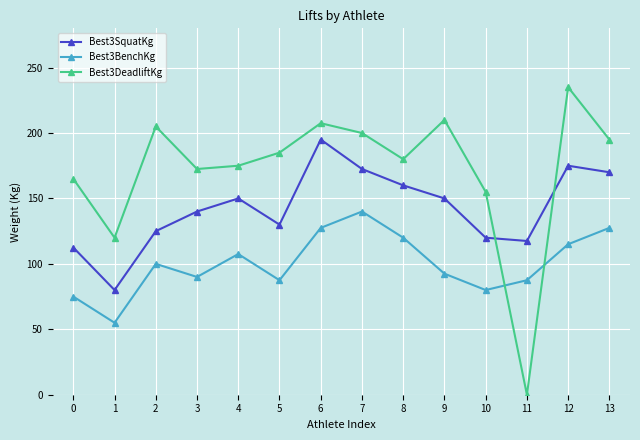

What is the difference between the maximum and minimum values in the Best3DeadliftKg series?

235.0